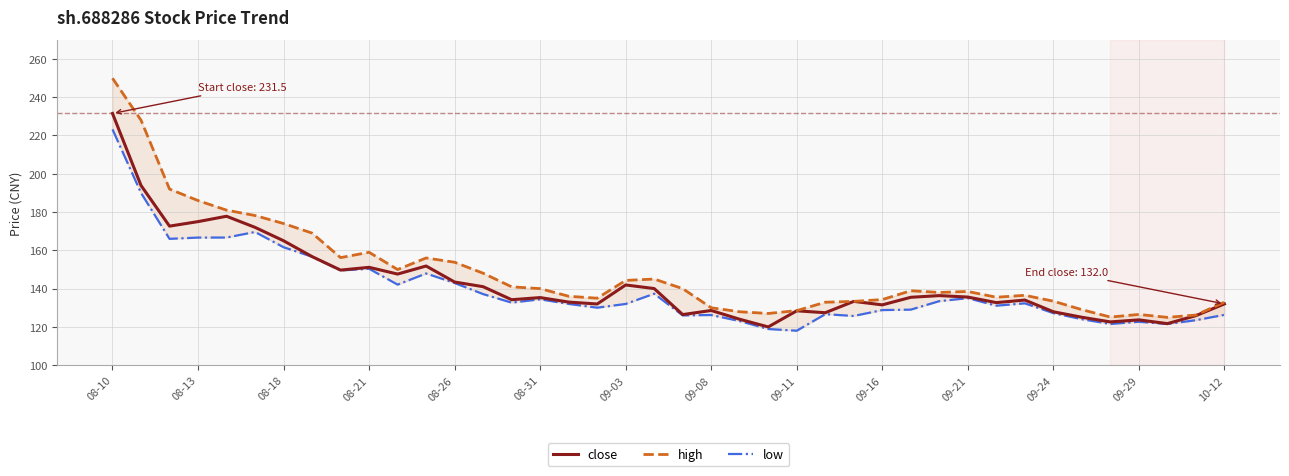

What is the maximum value for close?

231.5